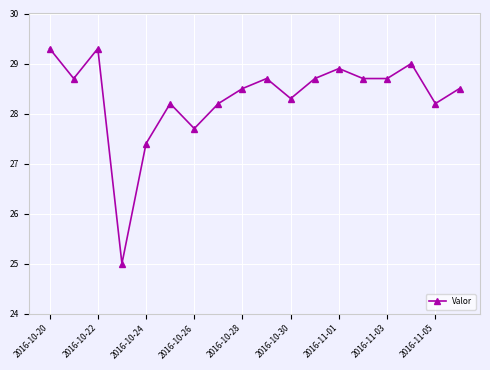

What is the difference between the maximum and minimum values?

4.3